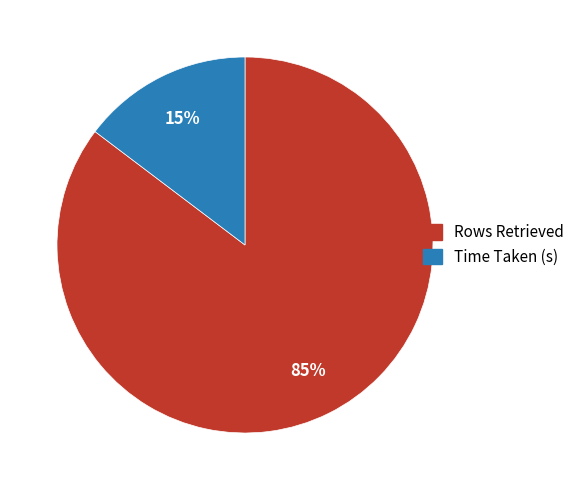

Is it true that Time Taken (s) is 15% of the pie?

True